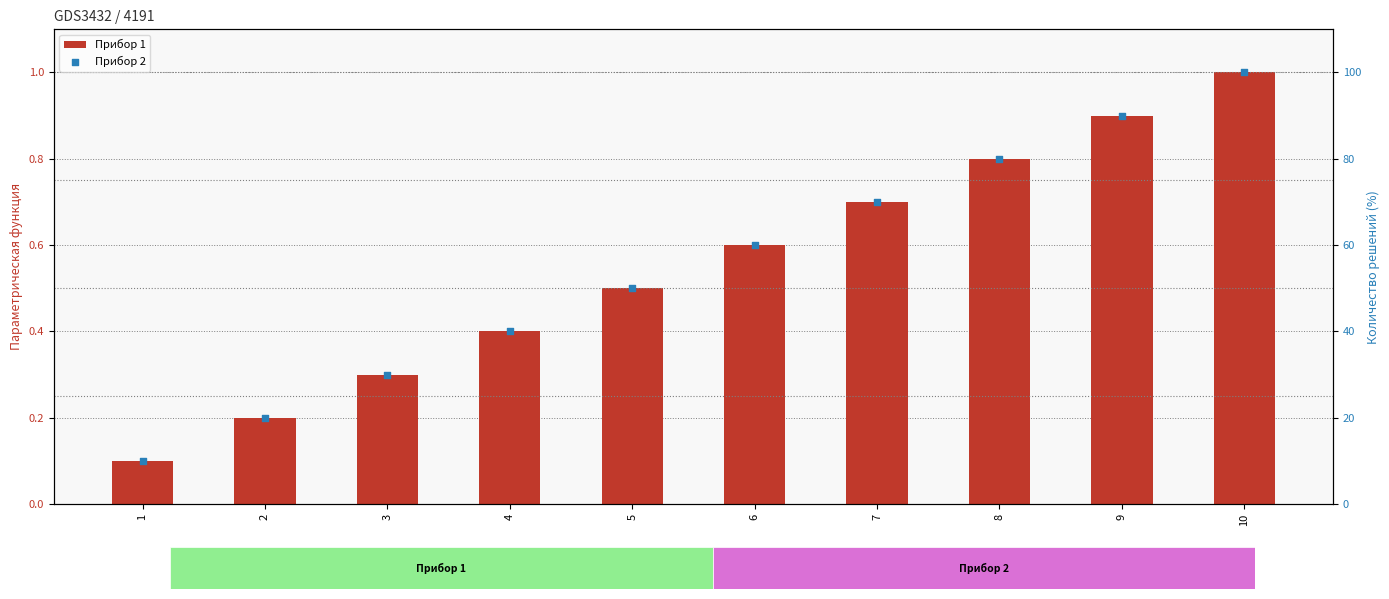

Which series reaches the minimum Y coordinate?

Прибор 1